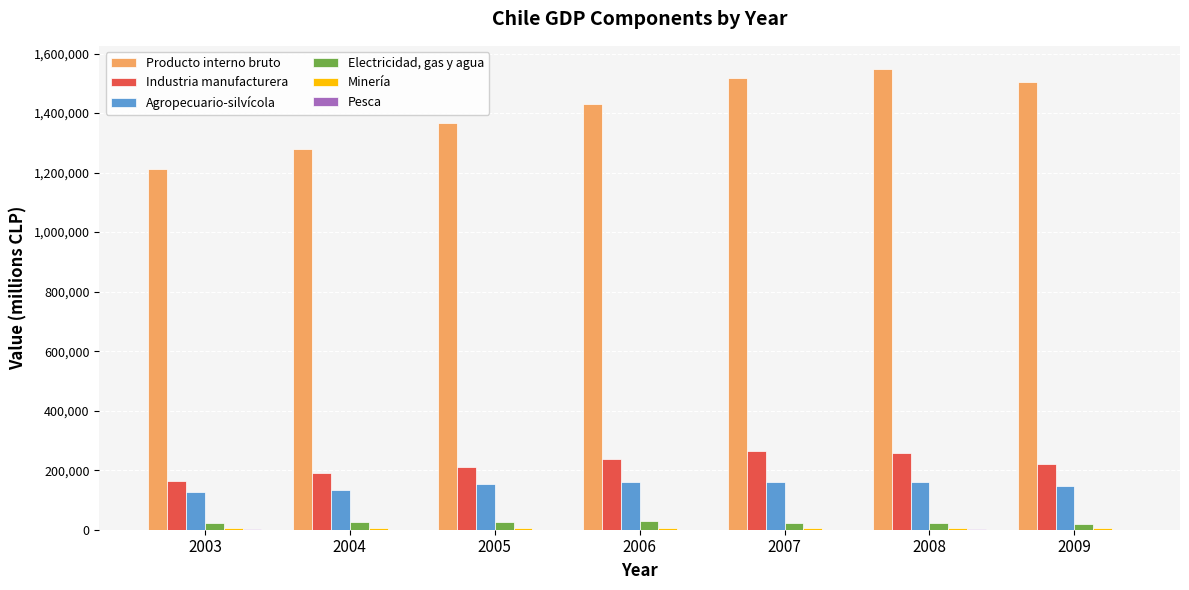

What is the maximum value shown in the chart?

1548619